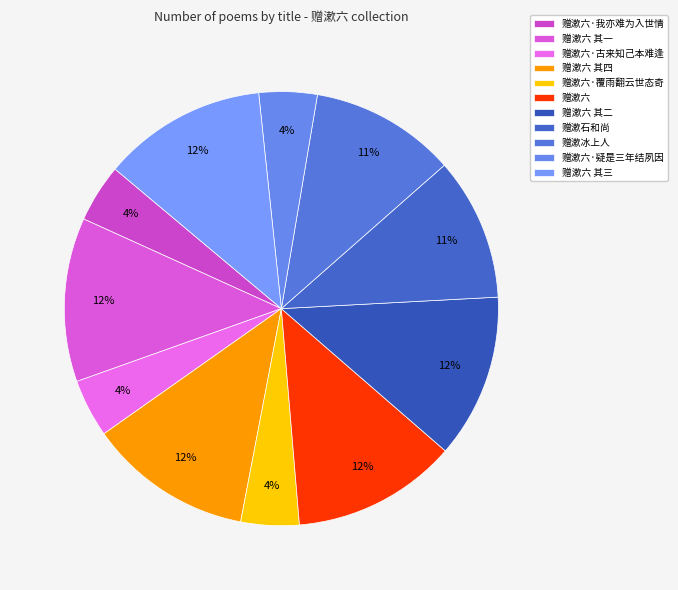

Is there any slice that represents more than half of the pie?

No